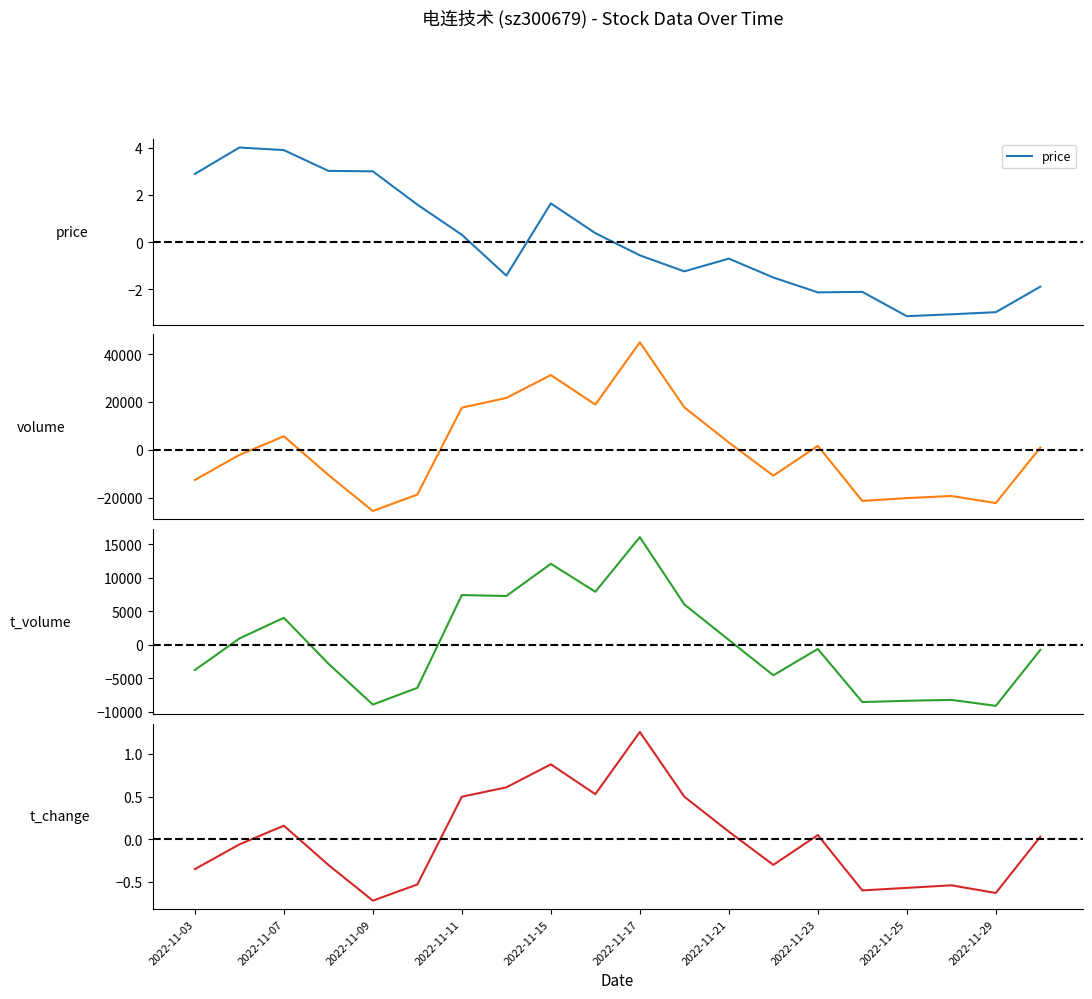

Does the chart display data point markers on the line(s)?

No